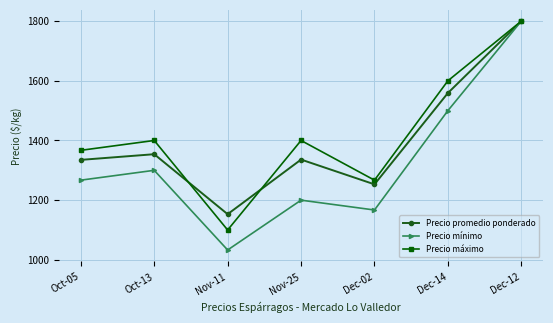

How many data points does each series have?

7